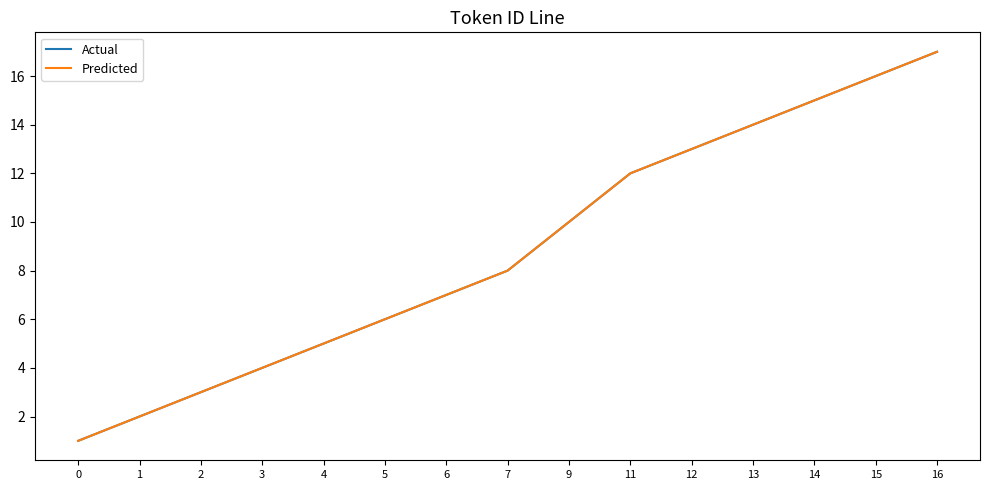

Does the chart display data point markers on the line(s)?

No